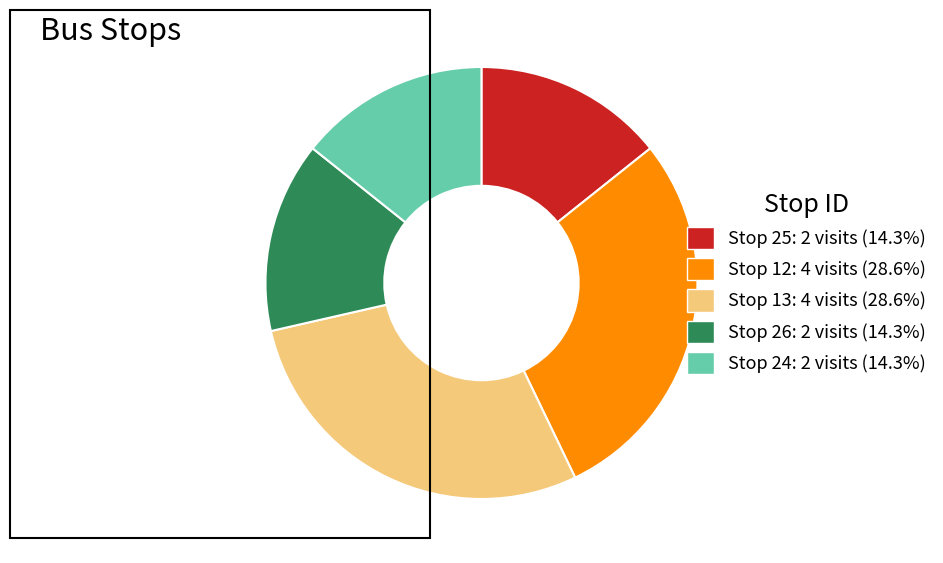

Approximately how many times larger is the value at Stop 12 compared to Stop 26?

2.0